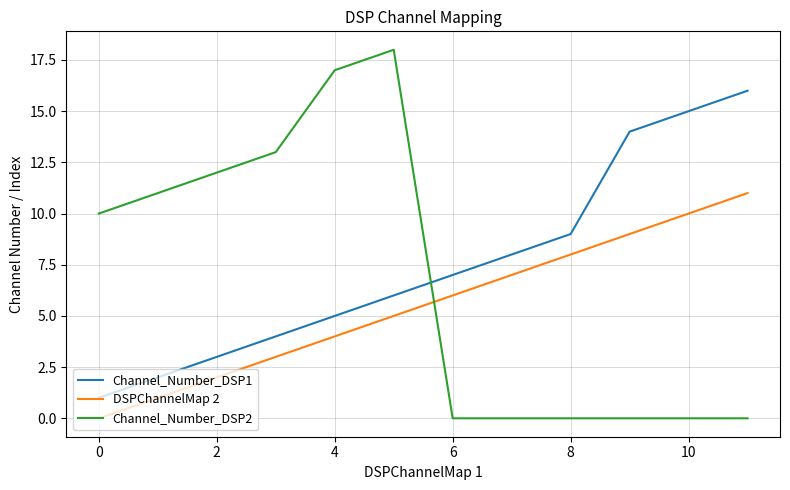

Which series has the widest spread of values?

Channel_Number_DSP2